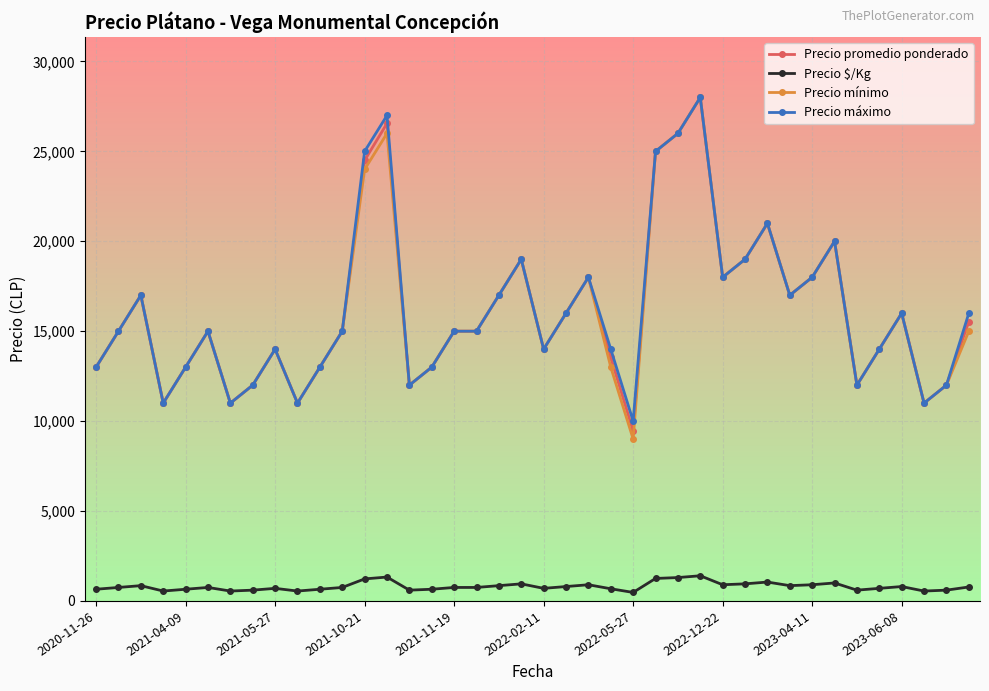

True or false: Precio mínimo has more than 1 interior local peaks.

True